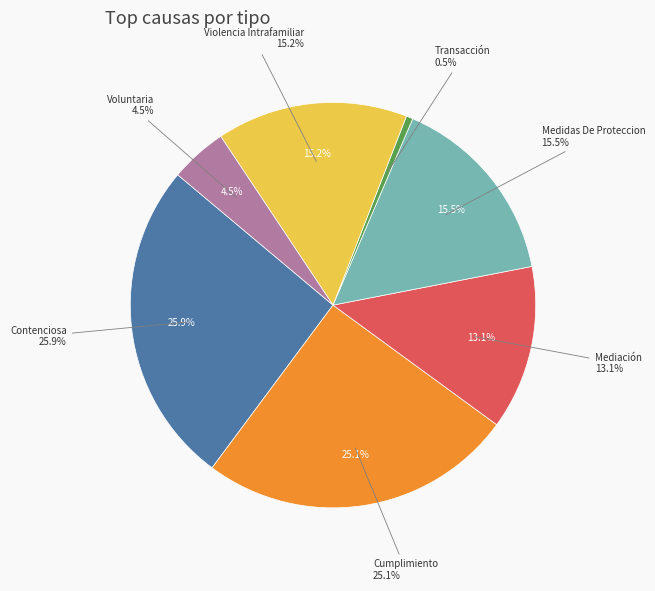

How many slices are in this pie chart?

7